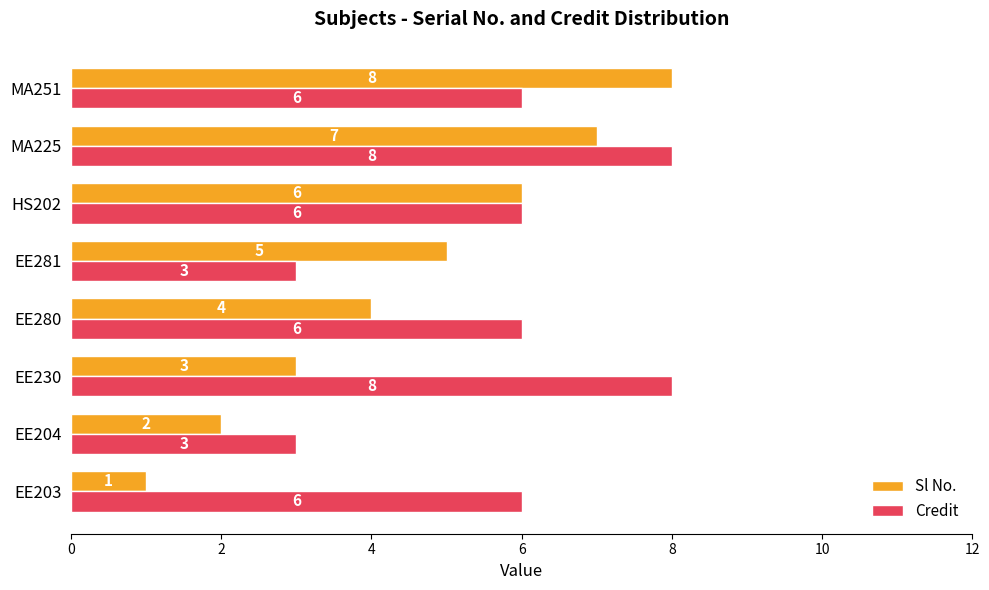

How many values in the Credit series are below 6?

2